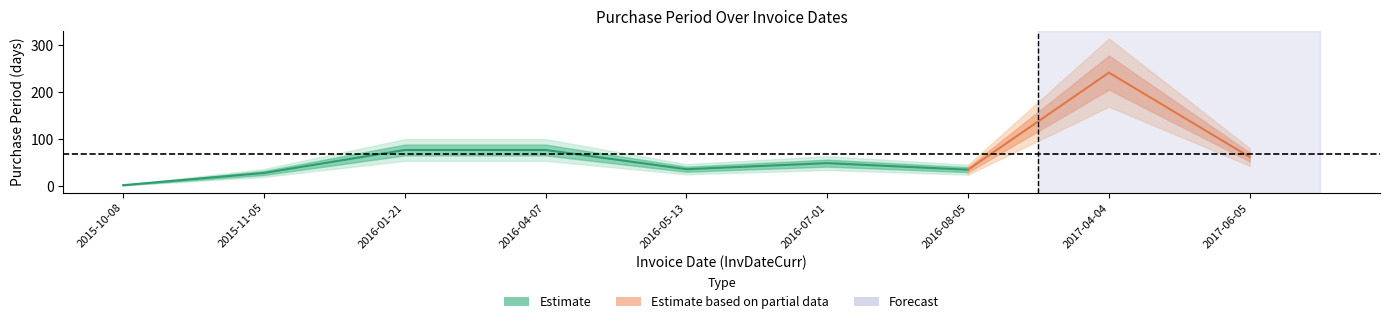

What is the value of the 3rd point from the left?

77